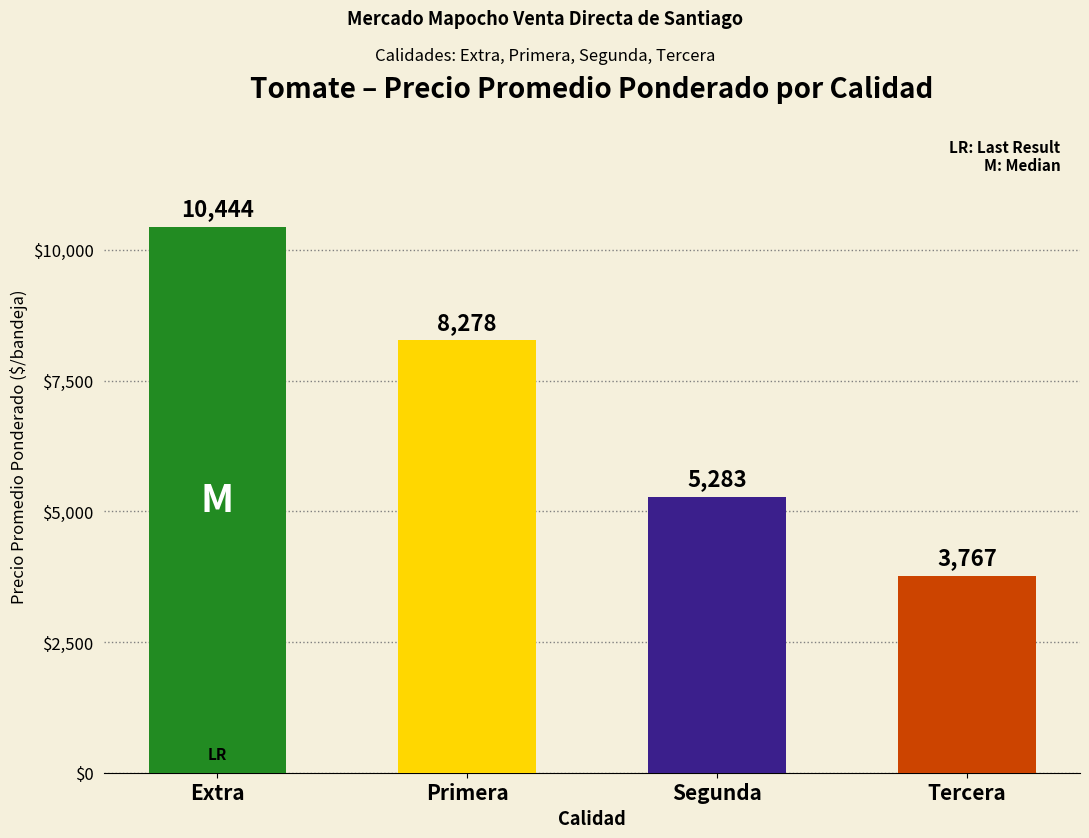

Which has a higher value, Primera or Segunda?

Primera